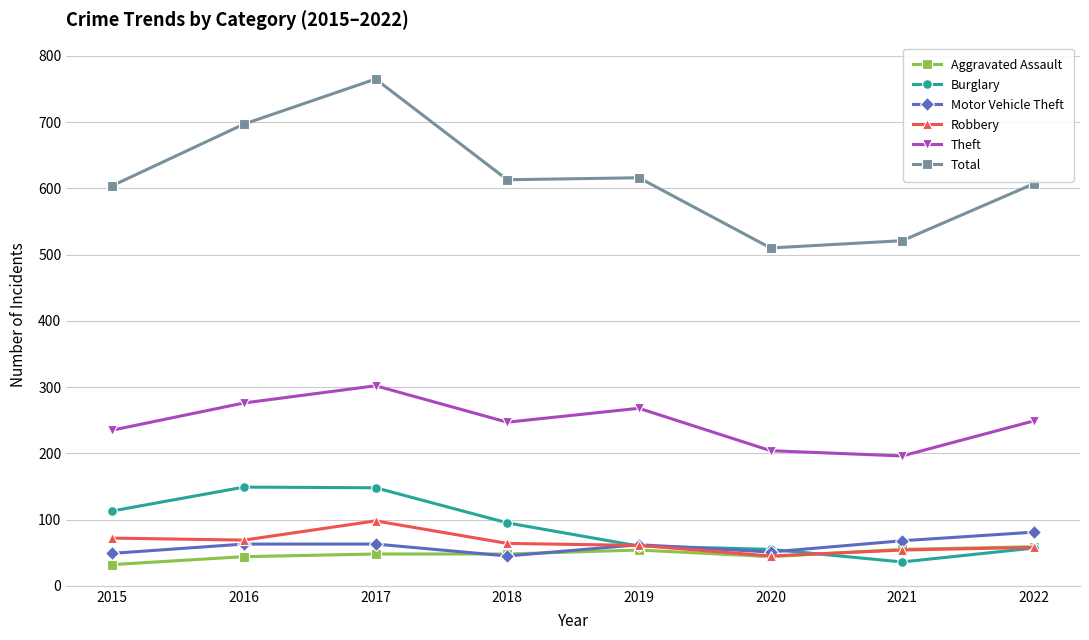

At which category is the sum across all series the highest?

2017